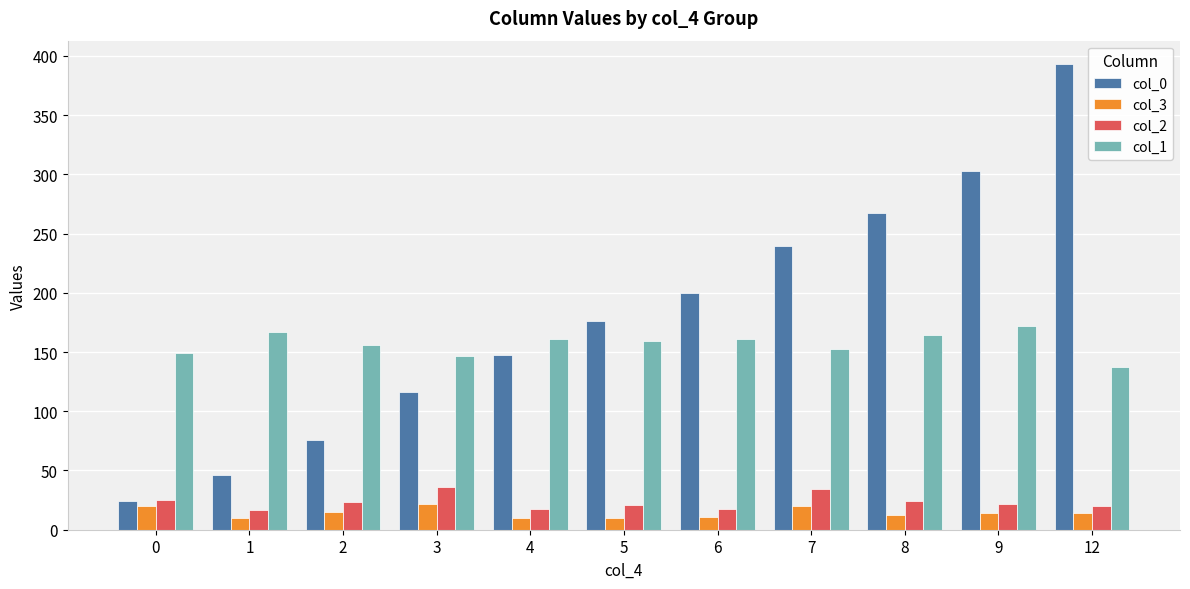

The col_3 series shows 14.6 at 2. True or false?

True